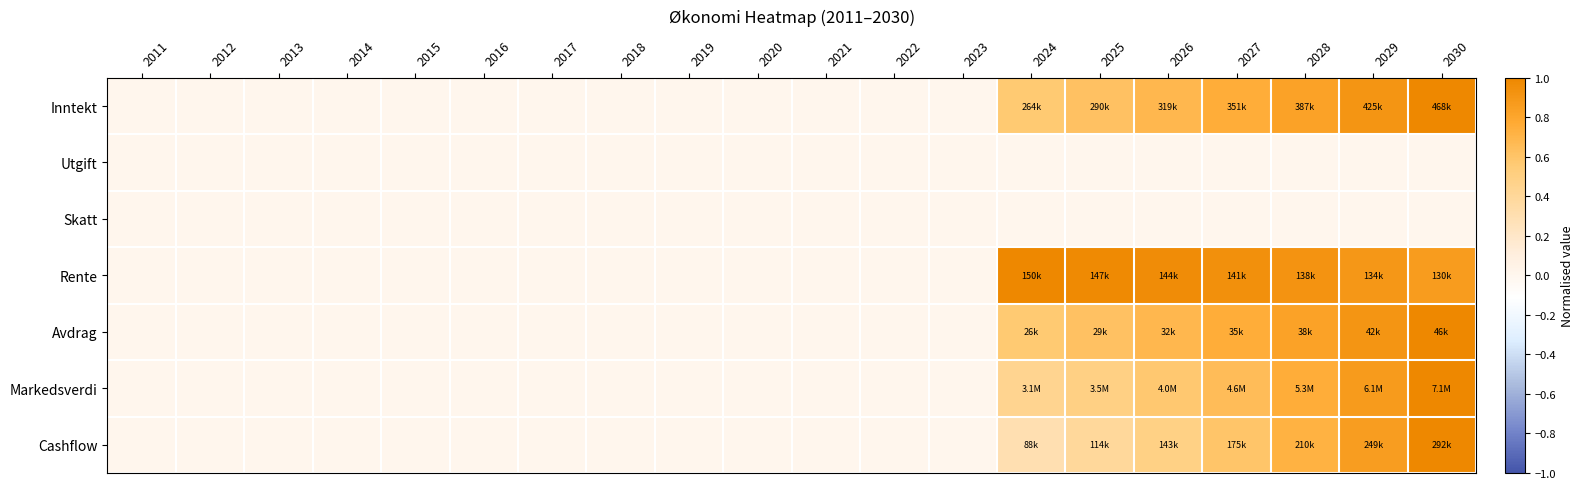

At how many categories does at least one series exceed 0?

7